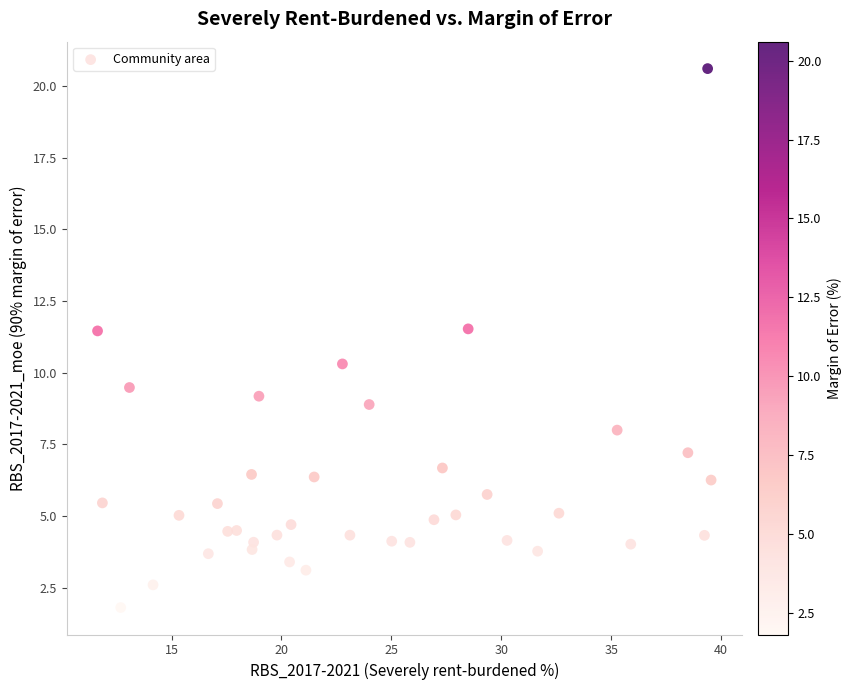

What is the range of Y values (max minus min)?

18.8